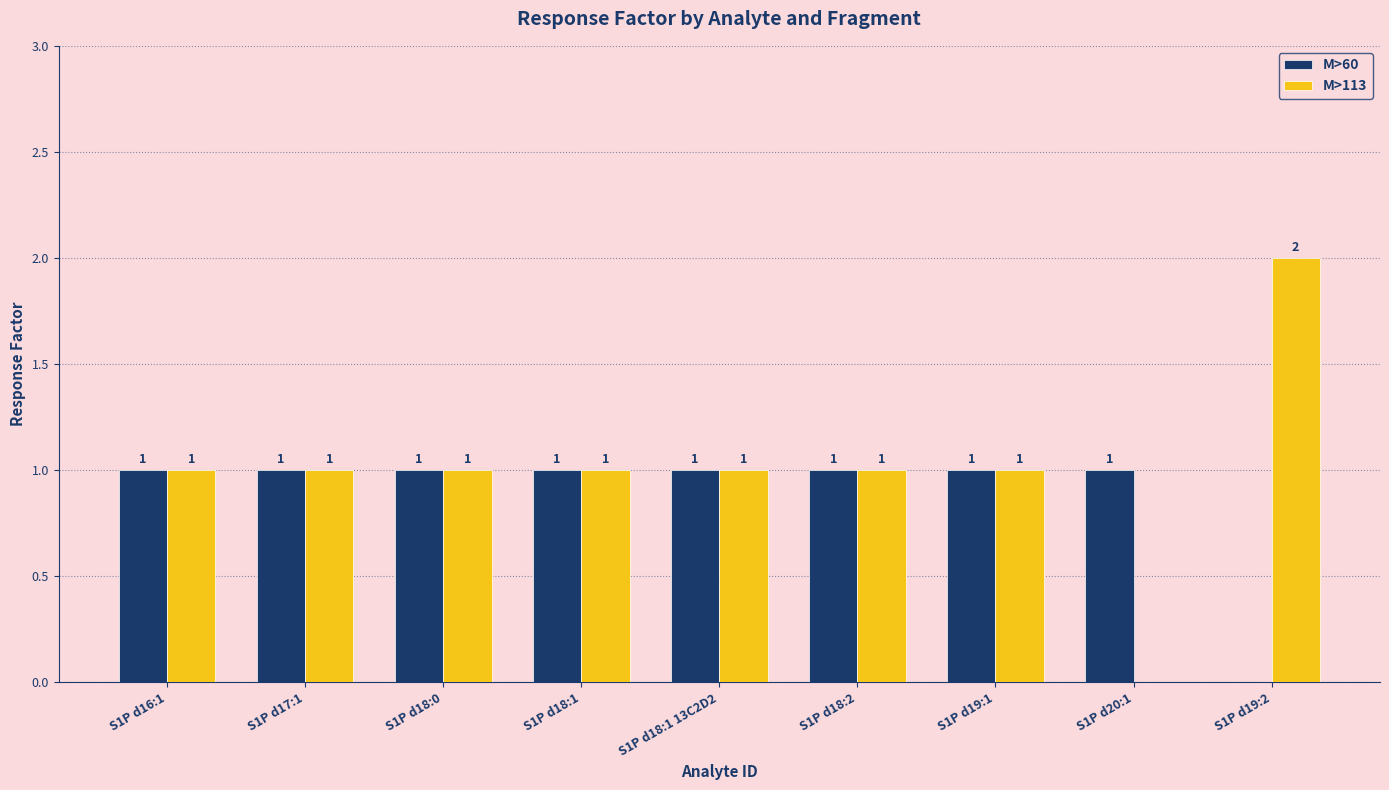

The M>113 series shows 1 at S1P d16:1. True or false?

True